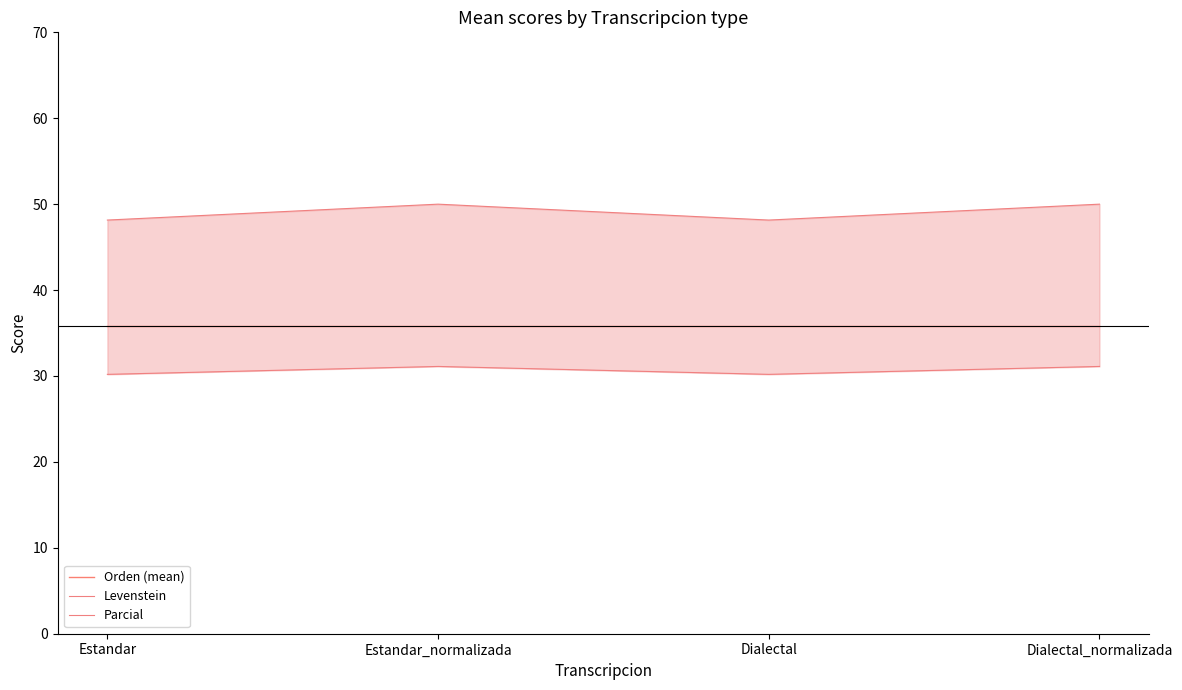

Reading left to right, transcribe all the data shown in this chart.

Orden (mean): Estandar=35.8	Estandar_normalizada=35.8	Dialectal=35.8	Dialectal_normalizada=35.8
Levenstein: Estandar=30.2	Estandar_normalizada=31.1	Dialectal=30.2	Dialectal_normalizada=31.1
Parcial: Estandar=48.1	Estandar_normalizada=50.0	Dialectal=48.1	Dialectal_normalizada=50.0